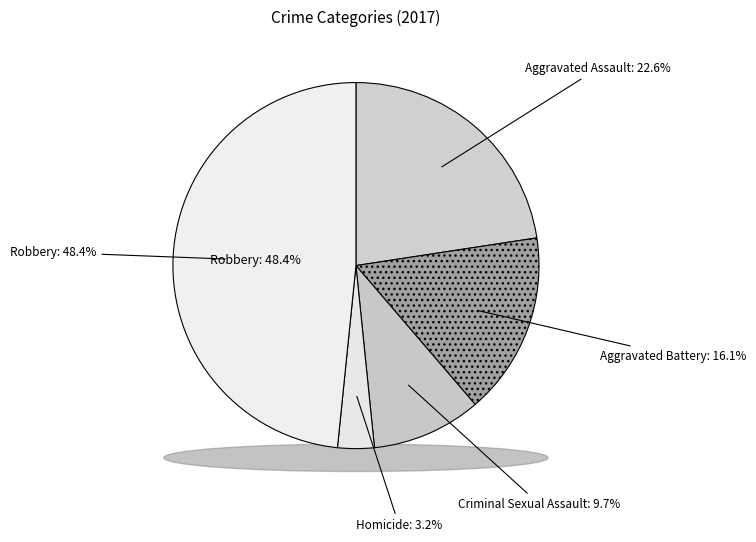

To the nearest percent, what percentage of the pie is Robbery?

48%